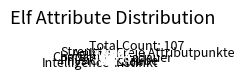

Is there a majority slice in this chart?

No